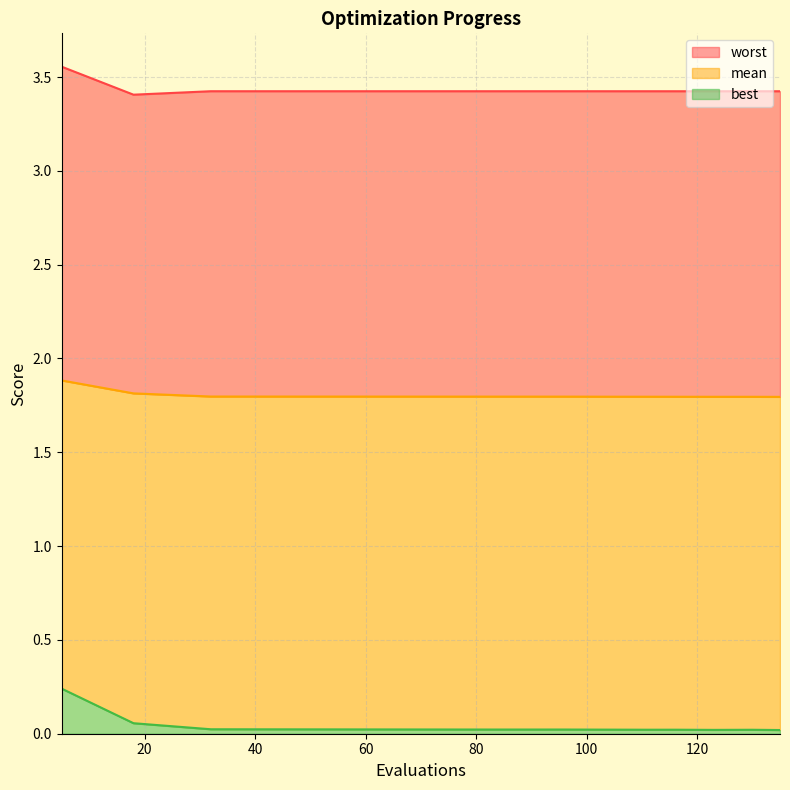

What is the total value across all series at 111?

5.2